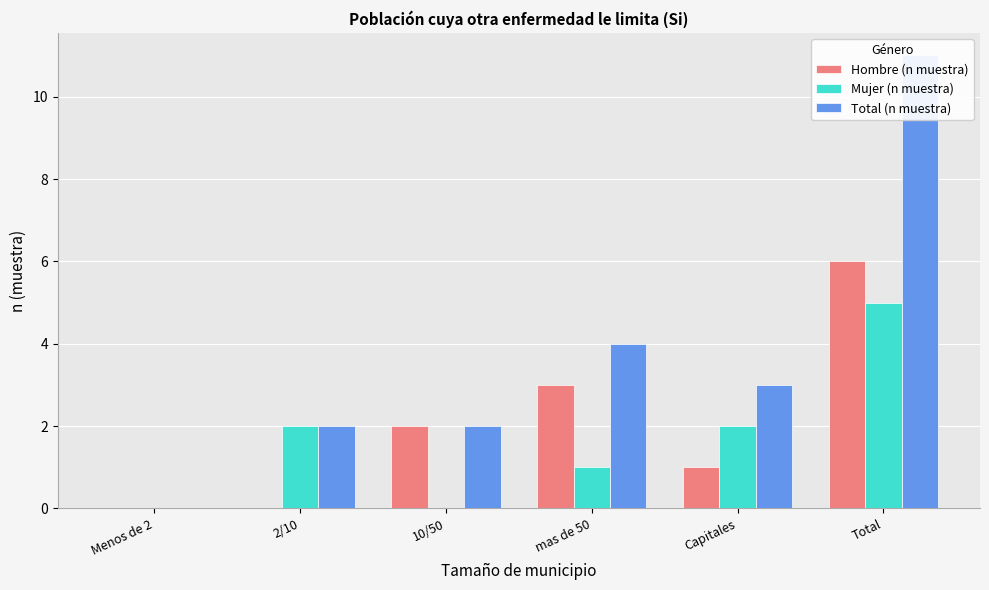

What is the label of the 3rd bar from the left?

10/50